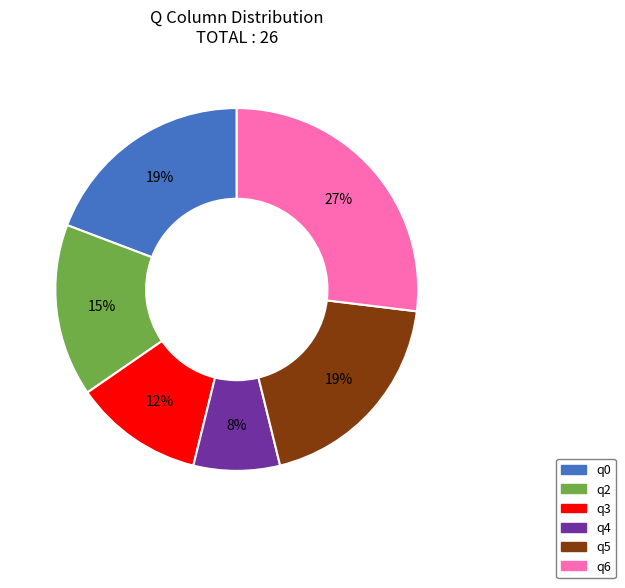

Count the number of slices in the pie.

6